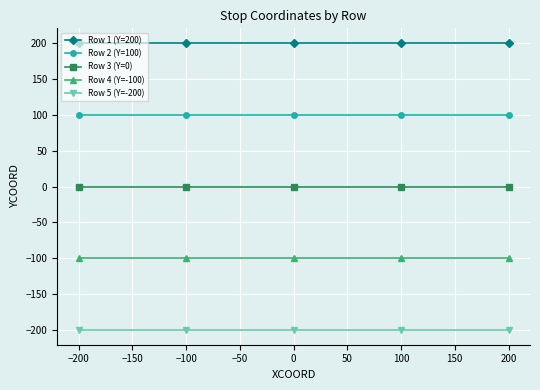

What is the sum of the Row 5 (Y=-200) values at 200 and −100?

-400